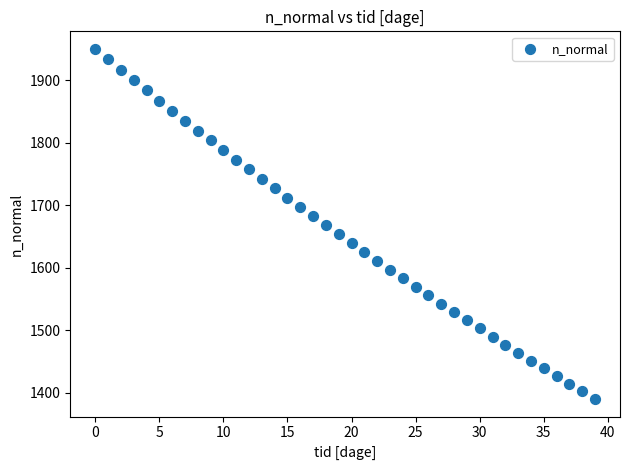

What is the range of Y values (max minus min)?

560.3